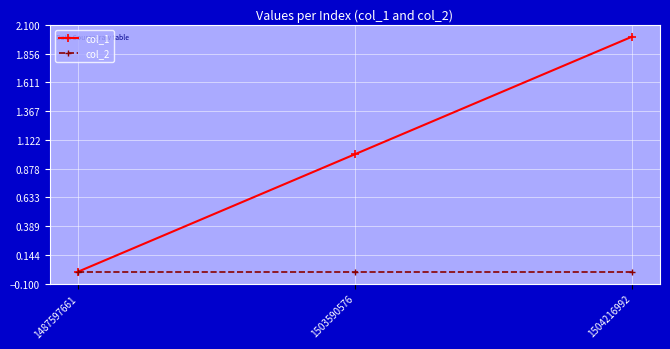

What is the value of the col_1 point at the 3rd from the left?

2